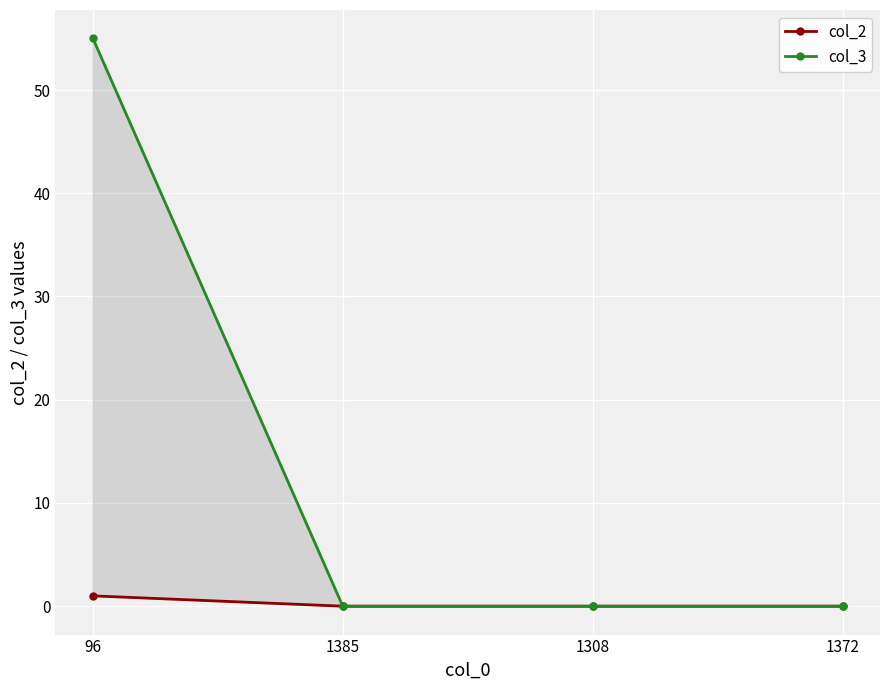

How many values in the col_3 series exceed 0?

1